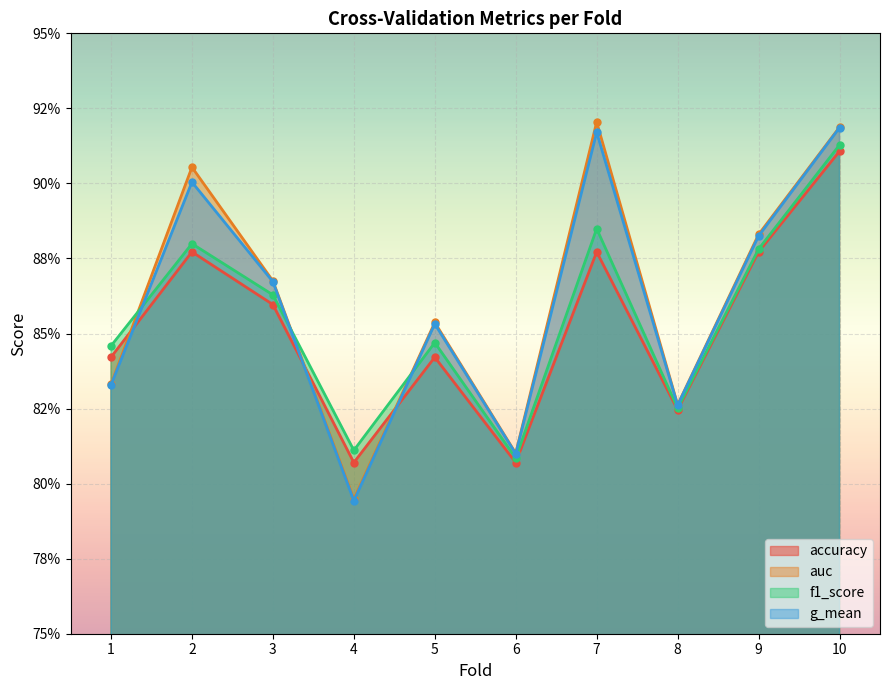

What is the smallest value displayed?

0.8